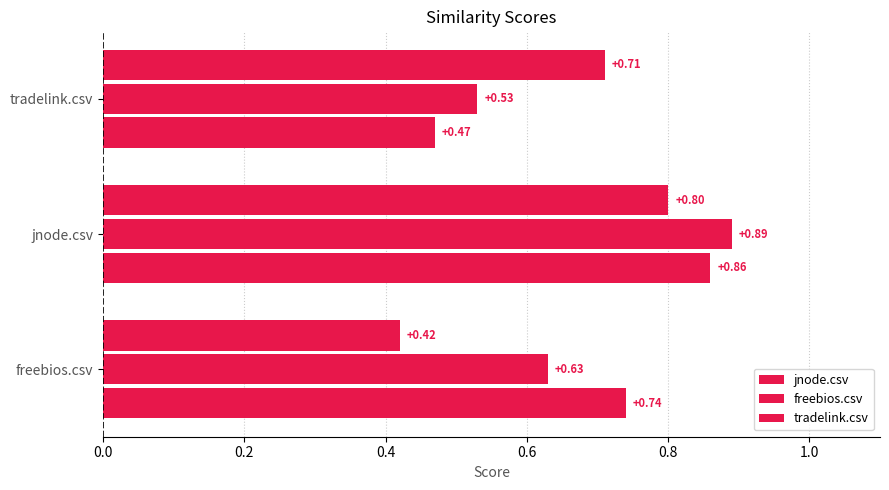

How many series are shown in this chart?

3